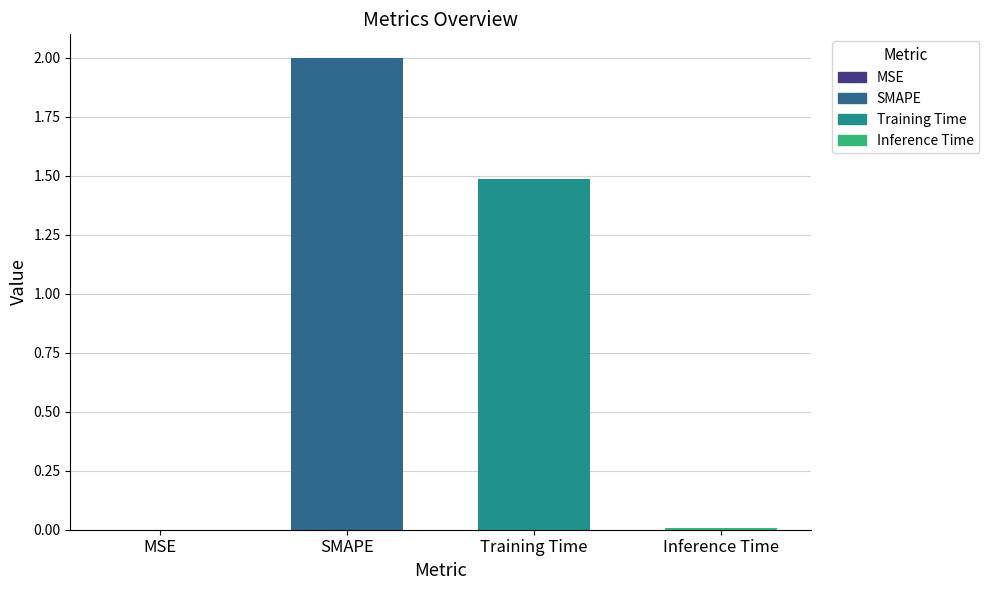

Are the bars horizontal?

No